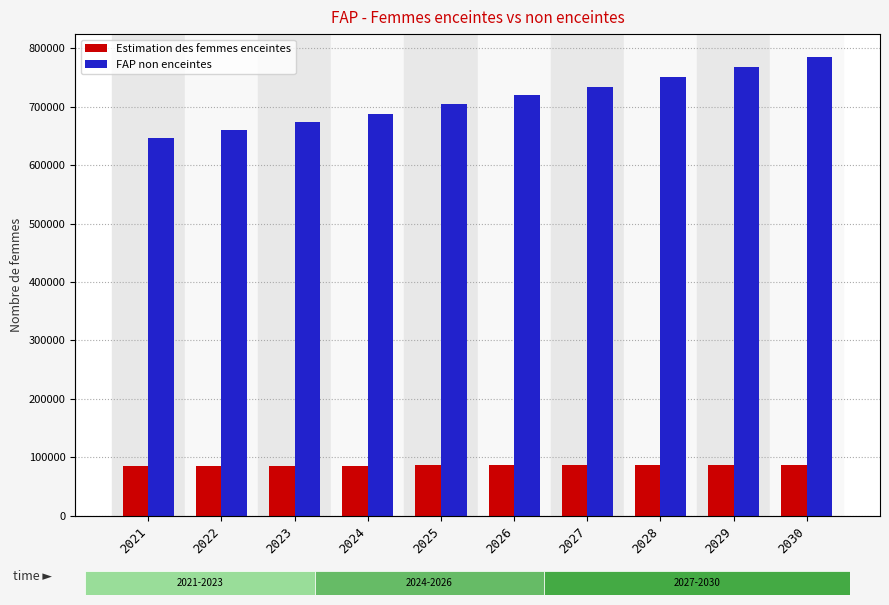

Which label corresponds to the largest value in the chart?

2030